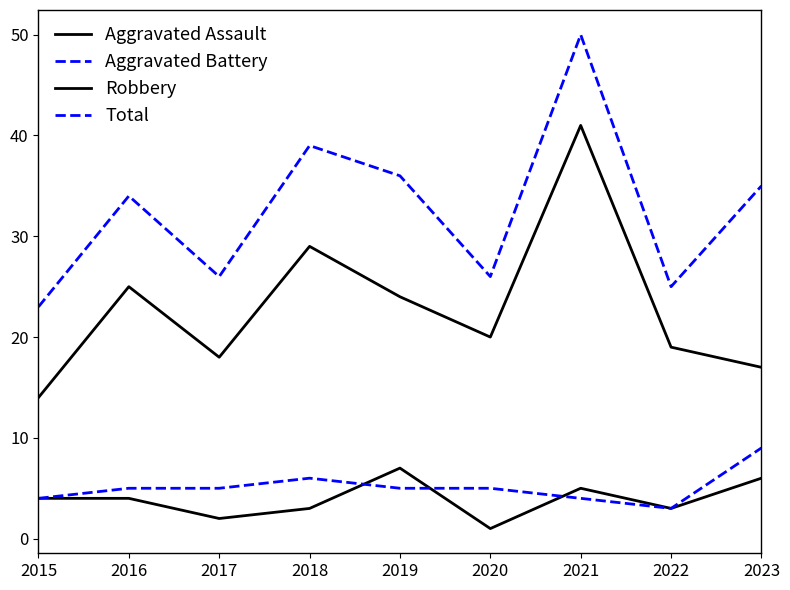

Is this an area chart (filled region under the line)?

No